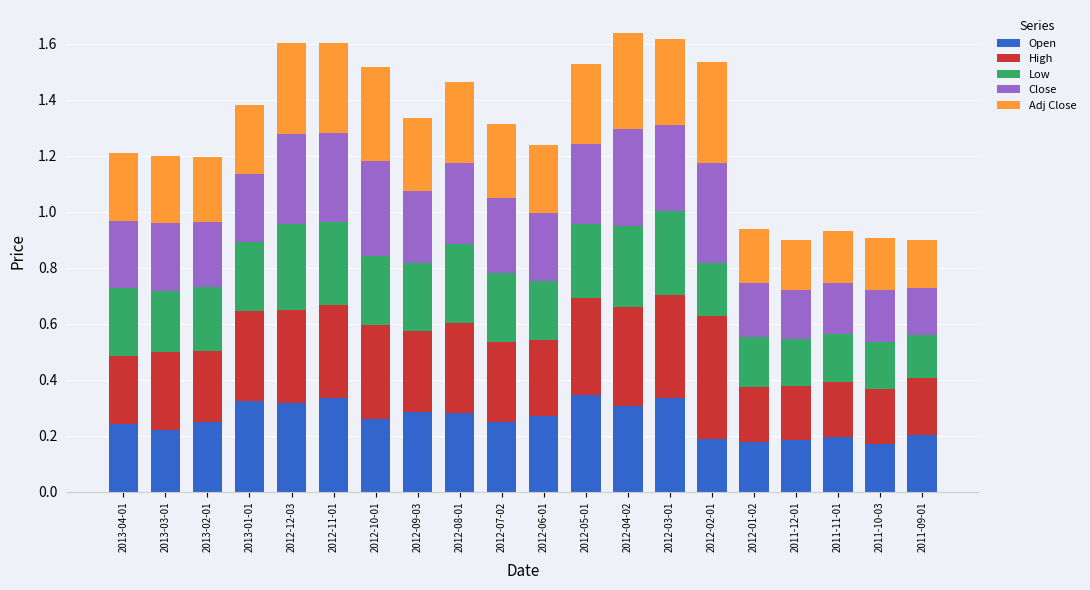

How many Open values are between 0 and 1?

20